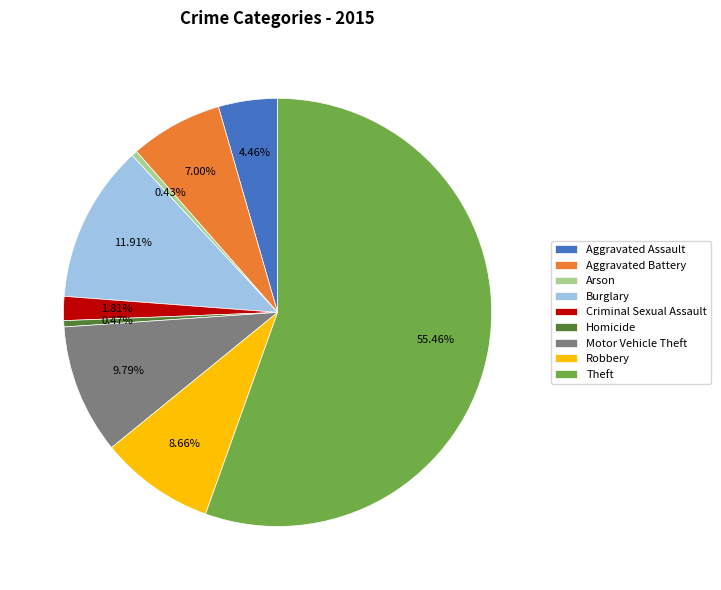

Is it true that Motor Vehicle Theft is 4% of the pie?

False